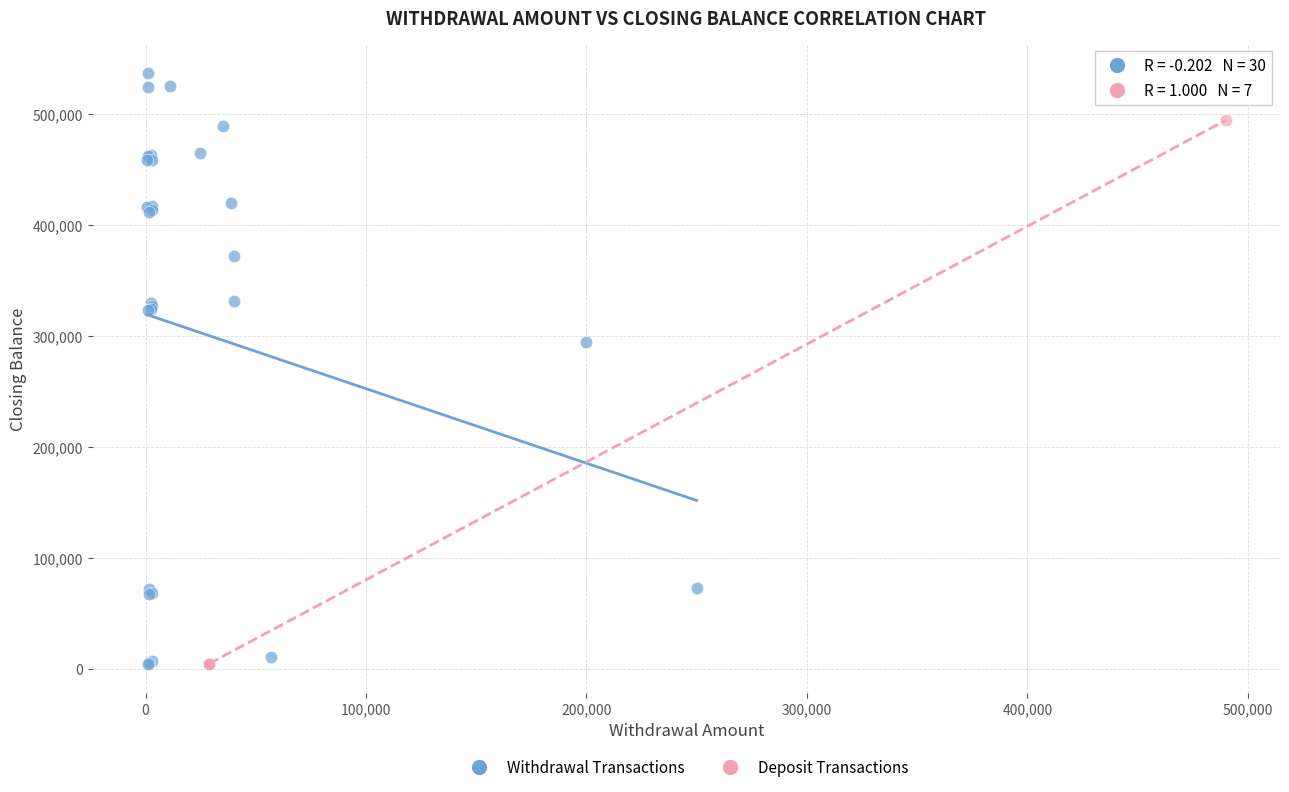

Which series contains the highest Y value?

Withdrawal Transactions